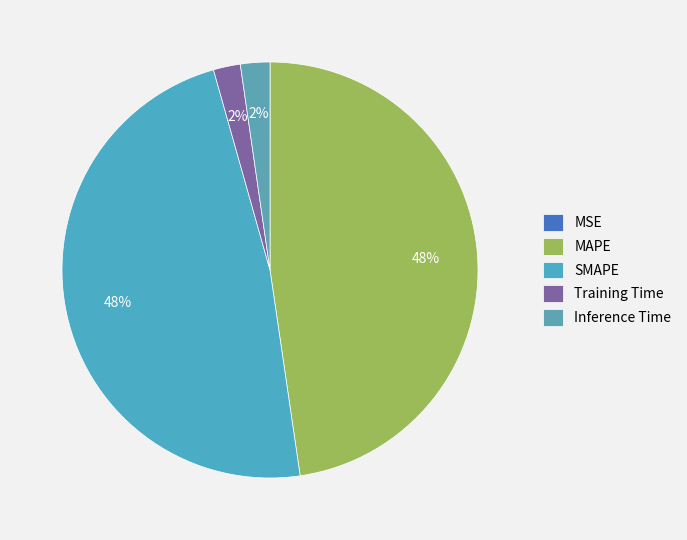

Rank the categories by value from highest to lowest.

SMAPE, MAPE, Inference Time, Training Time, MSE